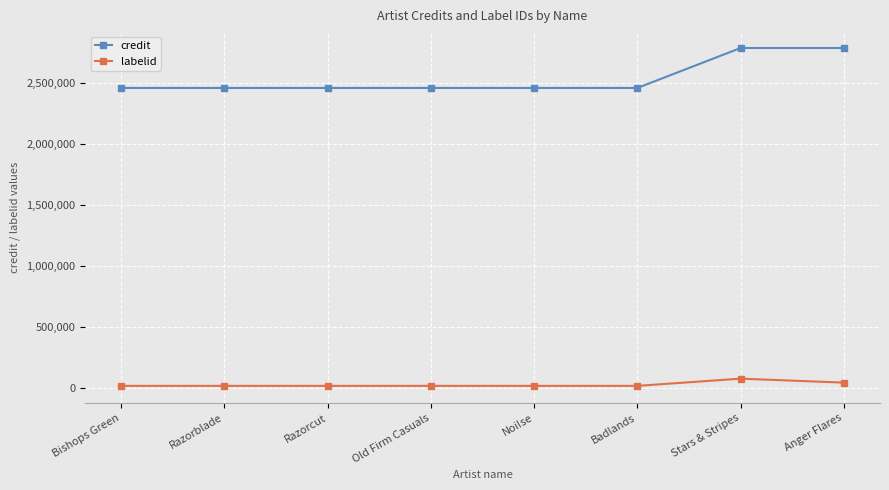

The credit series shows 2788648 at Anger Flares. True or false?

True